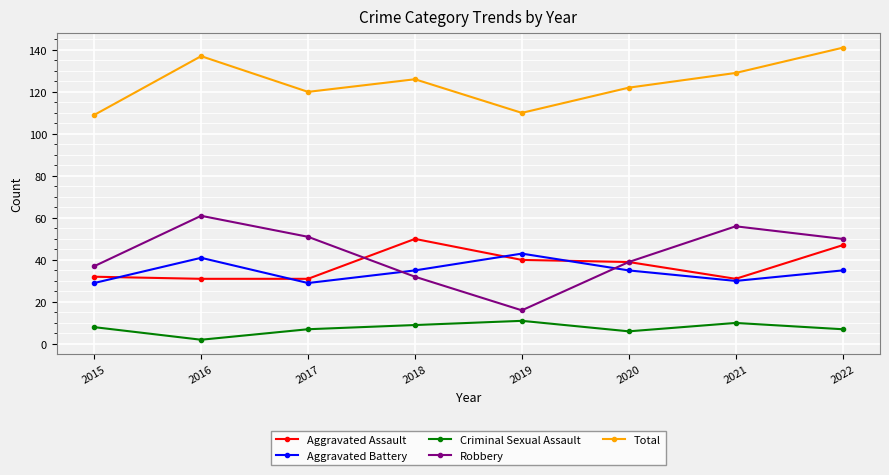

What are all the series names shown in the legend?

Aggravated Assault, Aggravated Battery, Criminal Sexual Assault, Robbery, Total